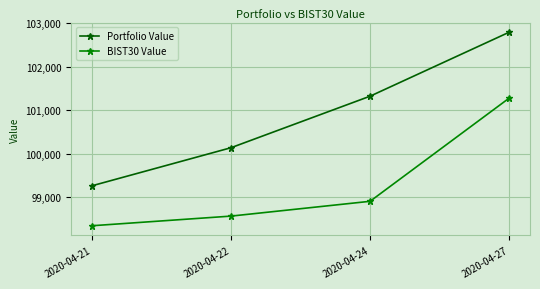

Reading left to right, extract all data points from this chart.

Portfolio Value: 2020-04-21=99266.7	2020-04-22=100140.4	2020-04-24=101323.1	2020-04-27=102791.2
BIST30 Value: 2020-04-21=98349.8	2020-04-22=98571.3	2020-04-24=98910.9	2020-04-27=101278.6